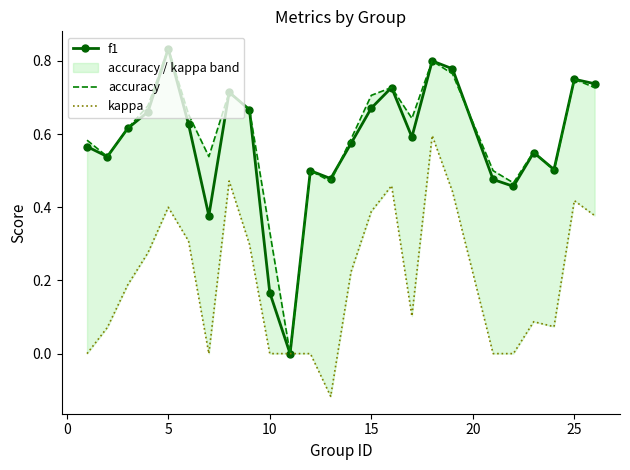

Does the chart have visible grid lines?

No